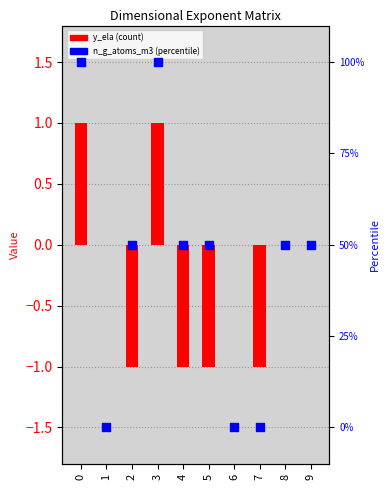

Which series has the largest total across all categories?

n_g_atoms_m3 (percentile)